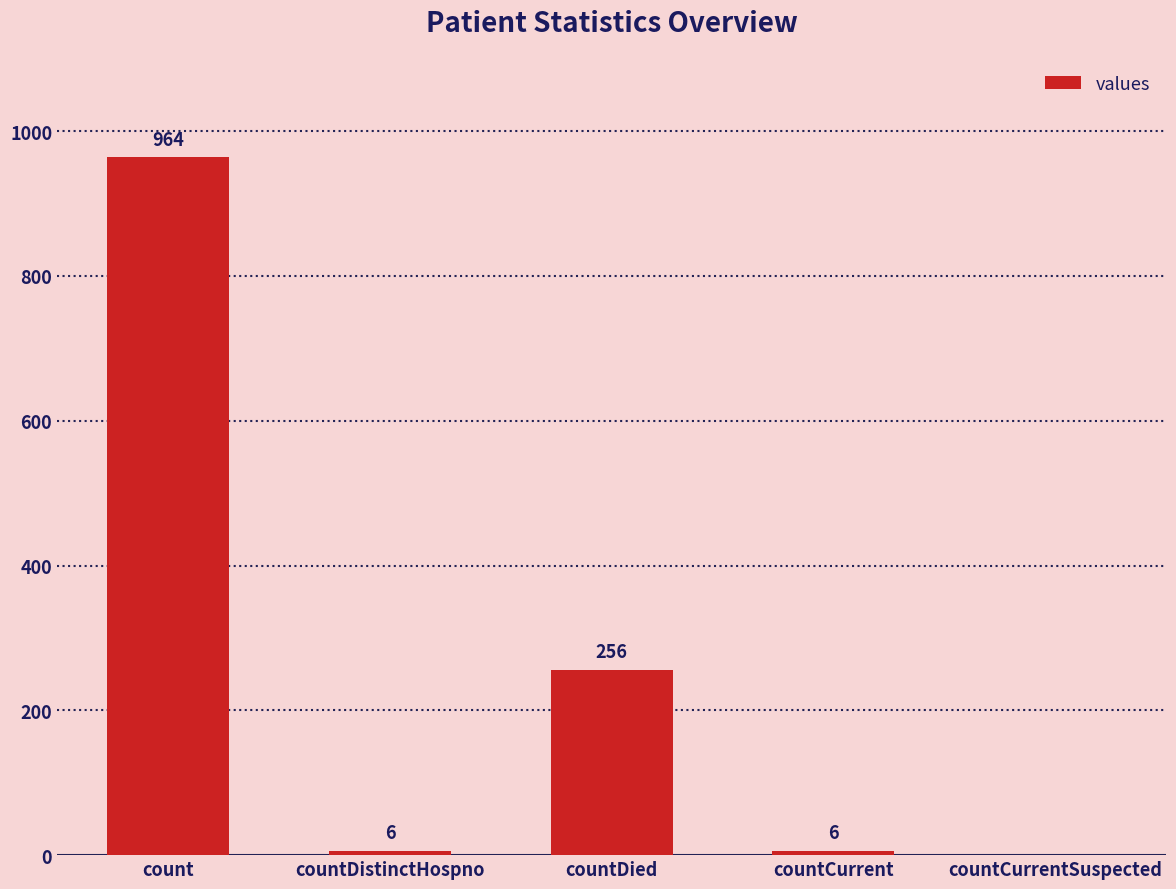

Where is the data nearest to the value 482?

countDied